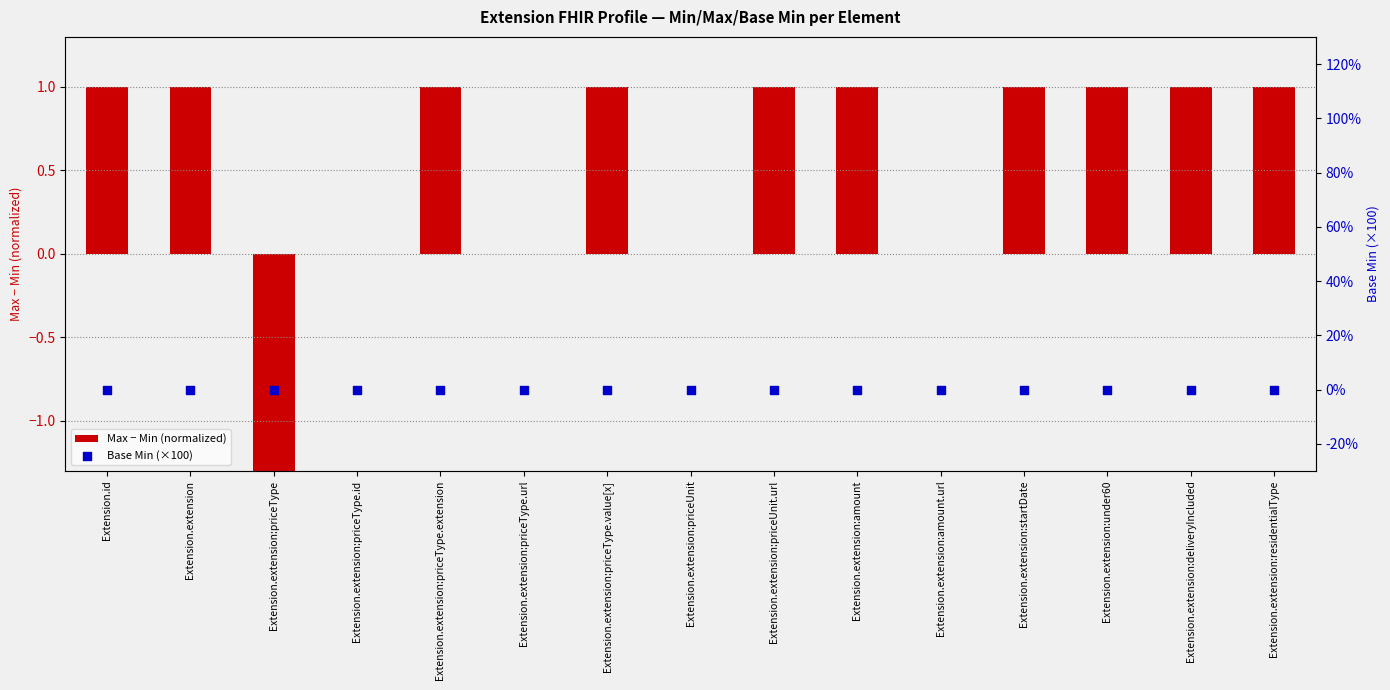

Which series has the largest total across all categories?

Max − Min (normalized)